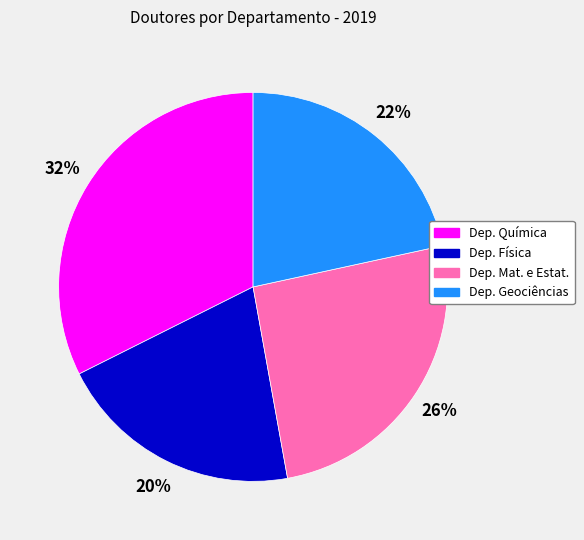

Is there a majority slice in this chart?

No